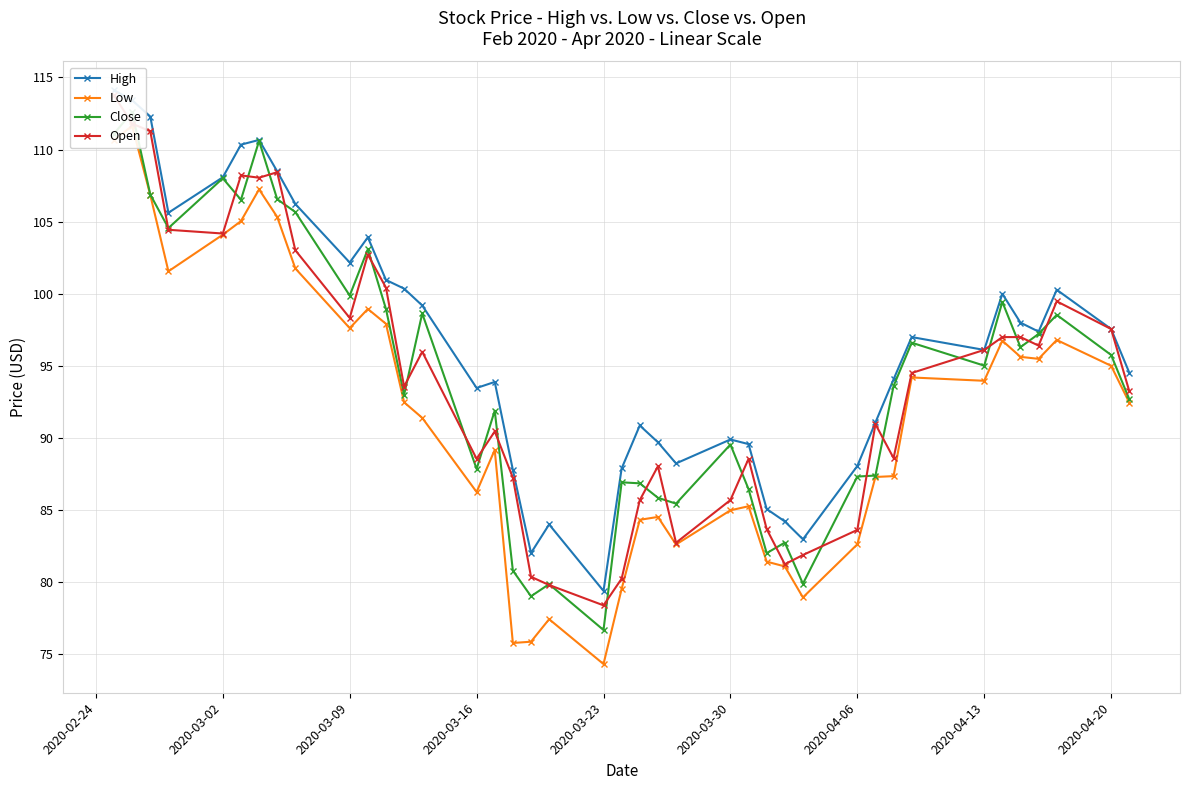

How many intersections are there between Close and Open?

28